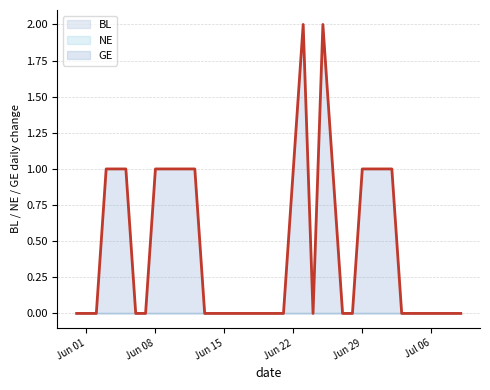

True or false: GE and BL cross at least once.

False